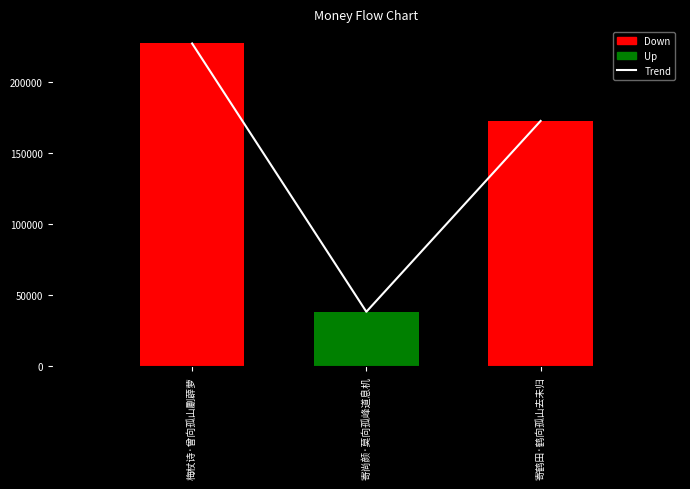

Between 梅杖诗·曾向孤山劚薜萝 and 寄尚颜·莫向孤峰道息机, which is larger?

梅杖诗·曾向孤山劚薜萝